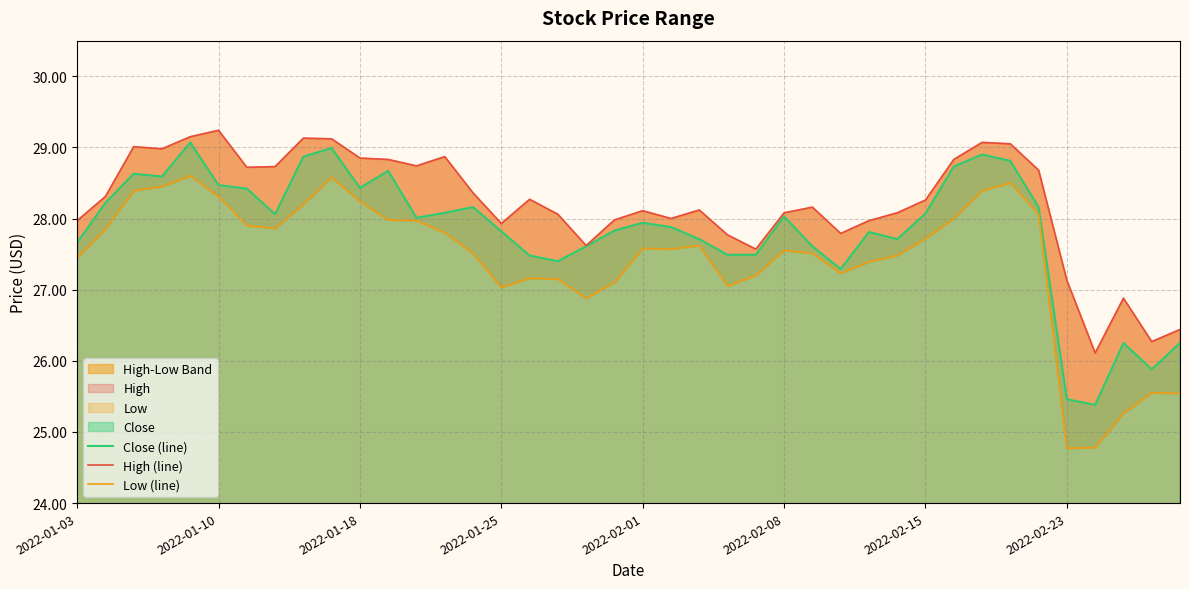

List the series in order of their overall mean, lowest first.

Low (line), Close (line), High (line)